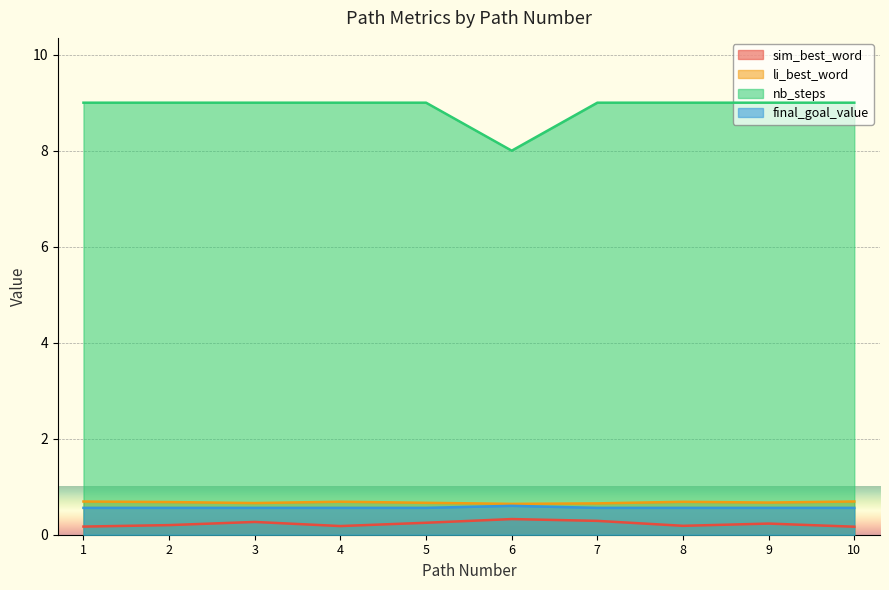

True or false: sim_best_word and final_goal_value intersect in this chart.

False